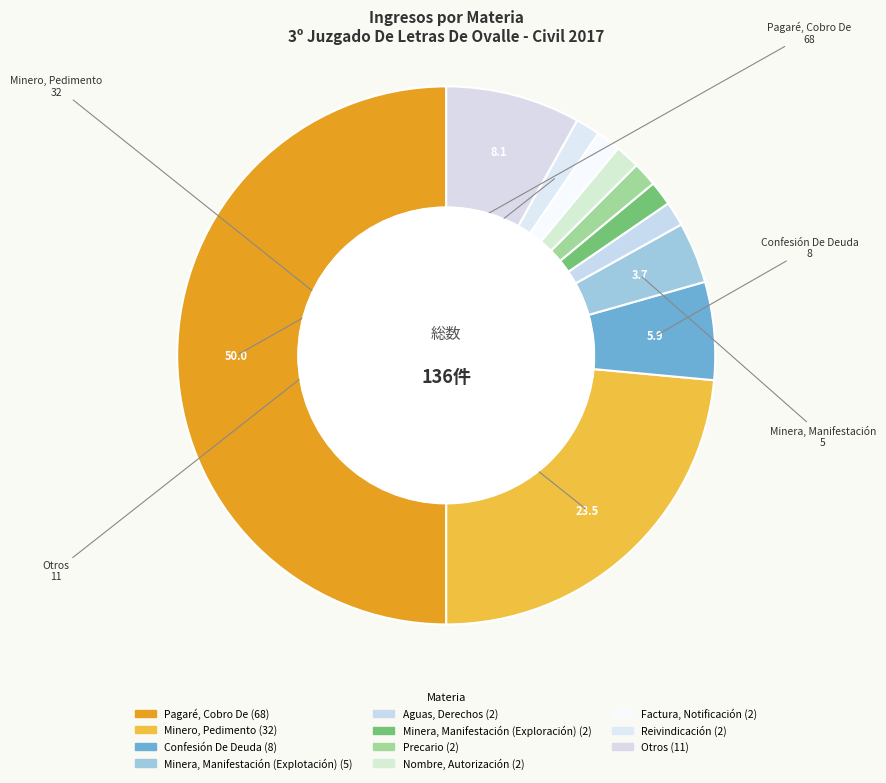

To the nearest percent, what portion does Reivindicación represent?

1%